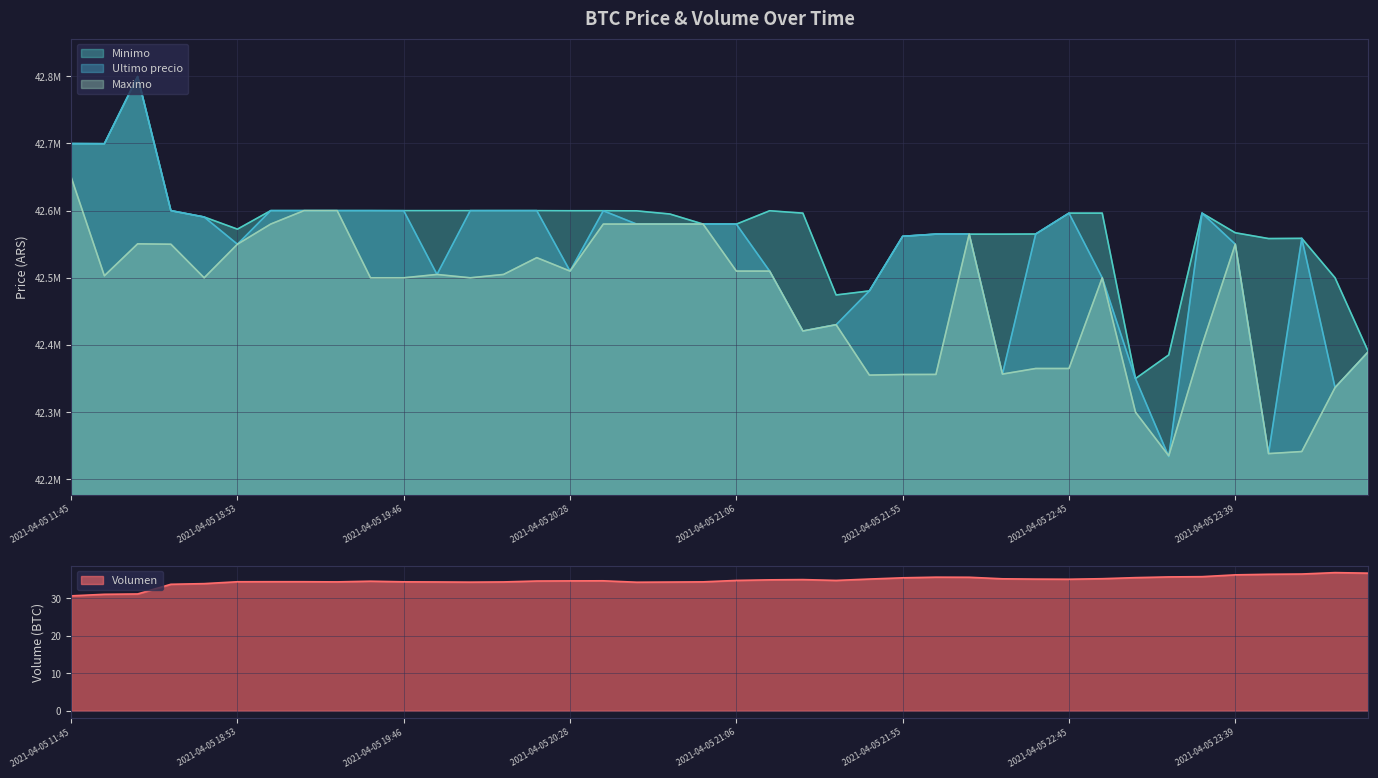

What is the sum of all Volumen values?

1390.6